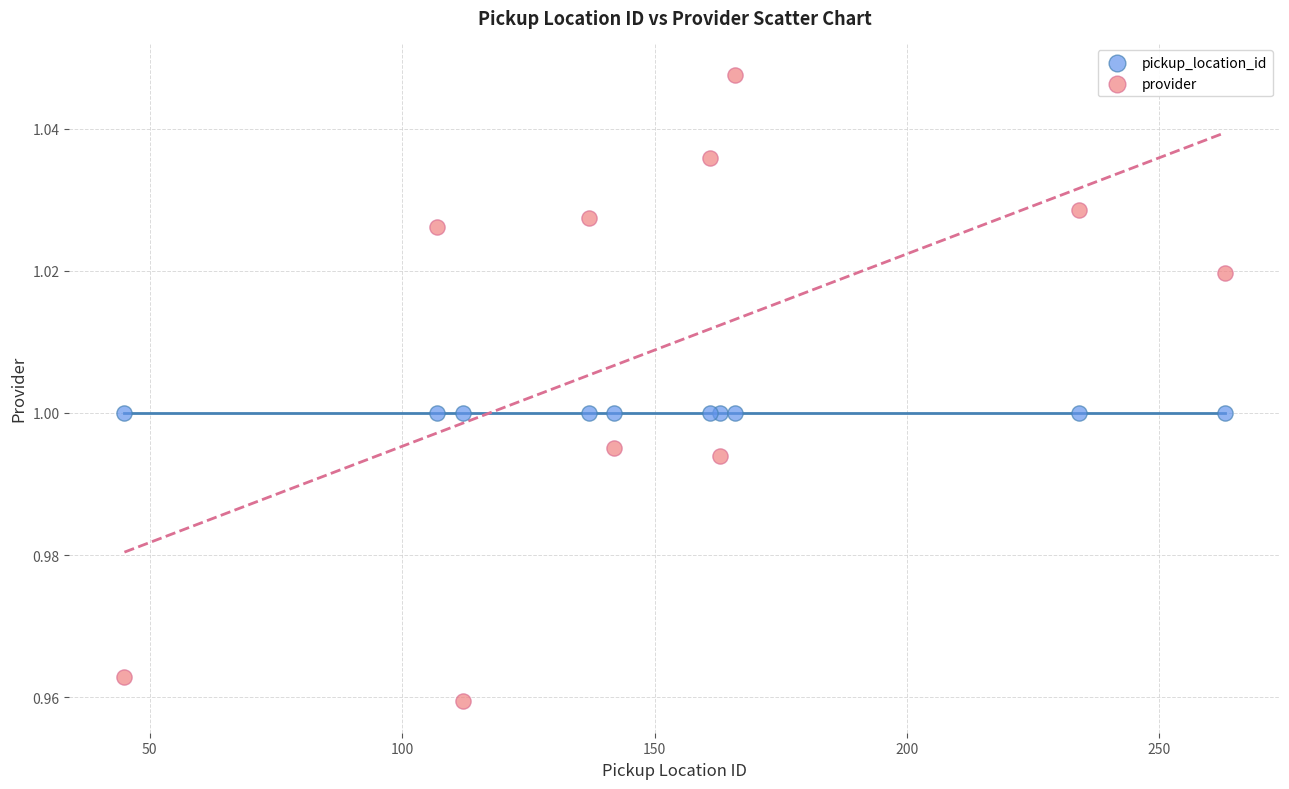

Which series reaches the maximum Y coordinate?

provider